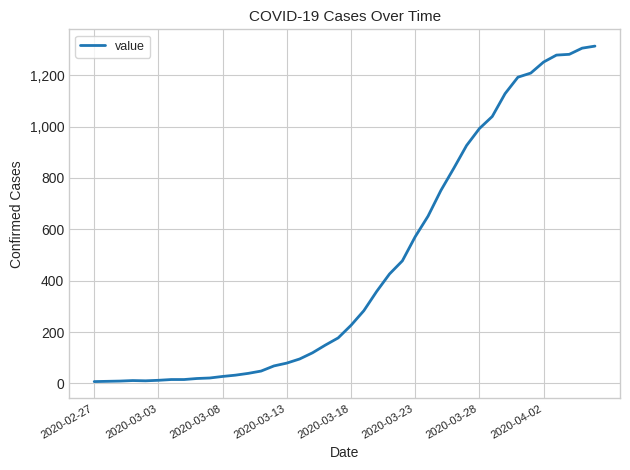

What is the difference between the maximum and minimum values?

1306